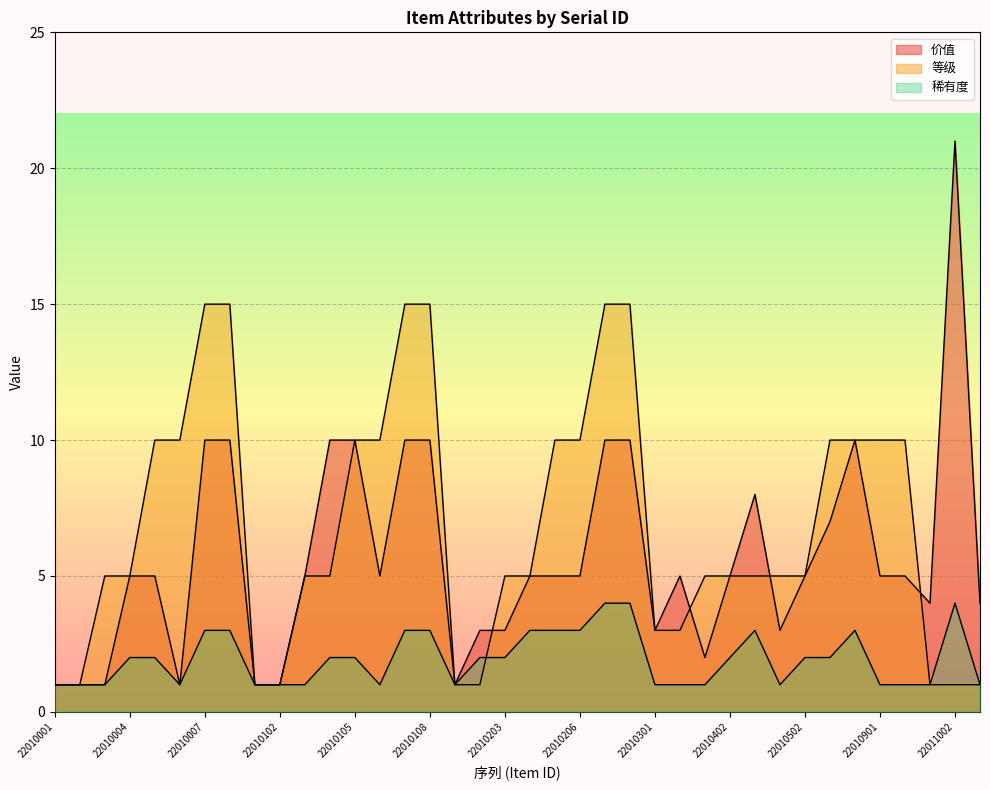

Which category has the highest value in the 价值 series?

22011002